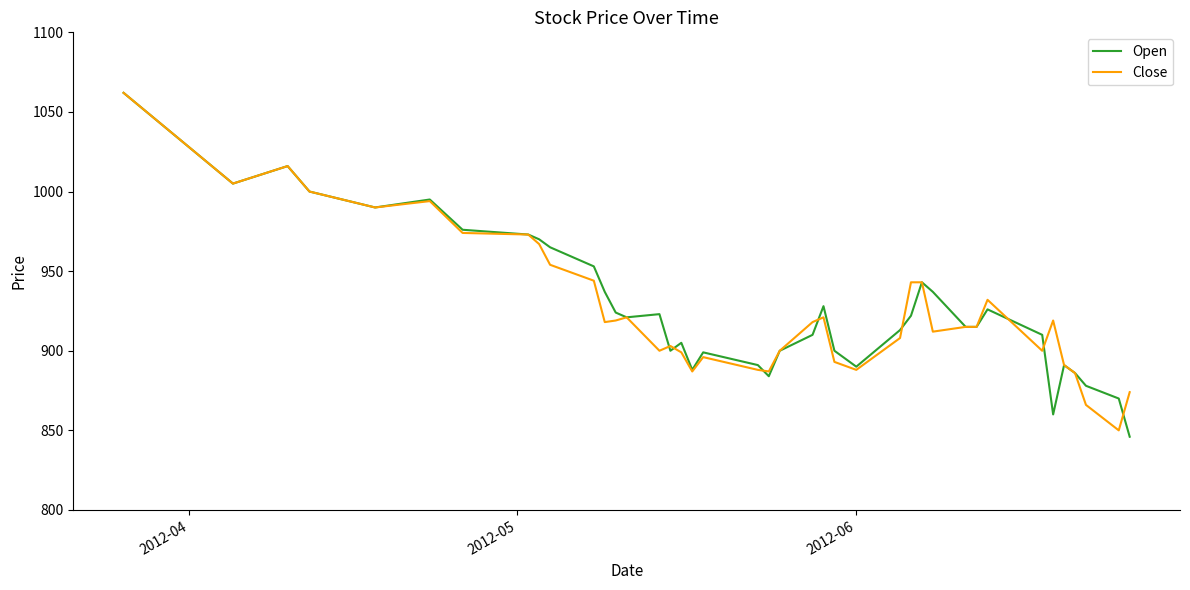

What is the maximum value for Close?

1062